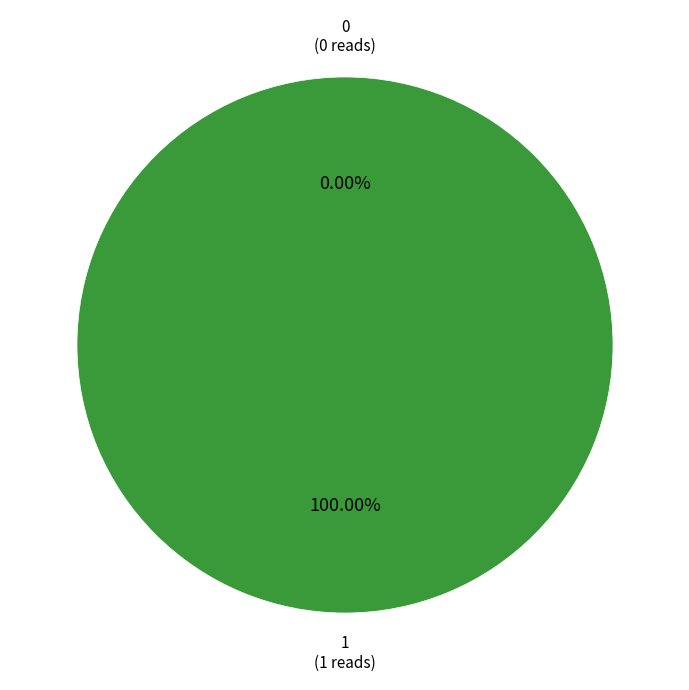

How many segments does this pie chart have?

2